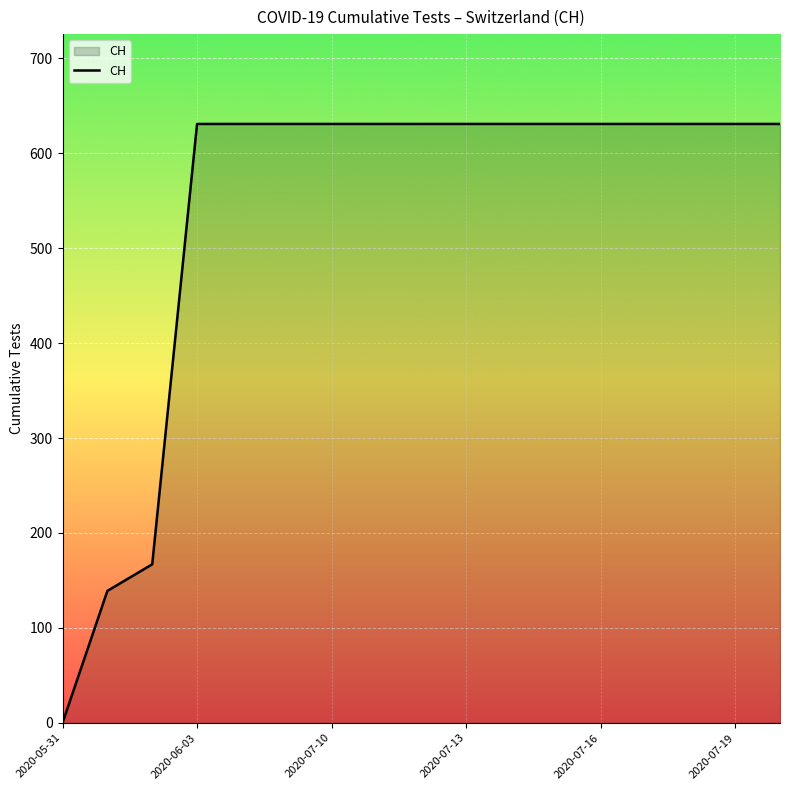

What is the greatest value displayed?

631